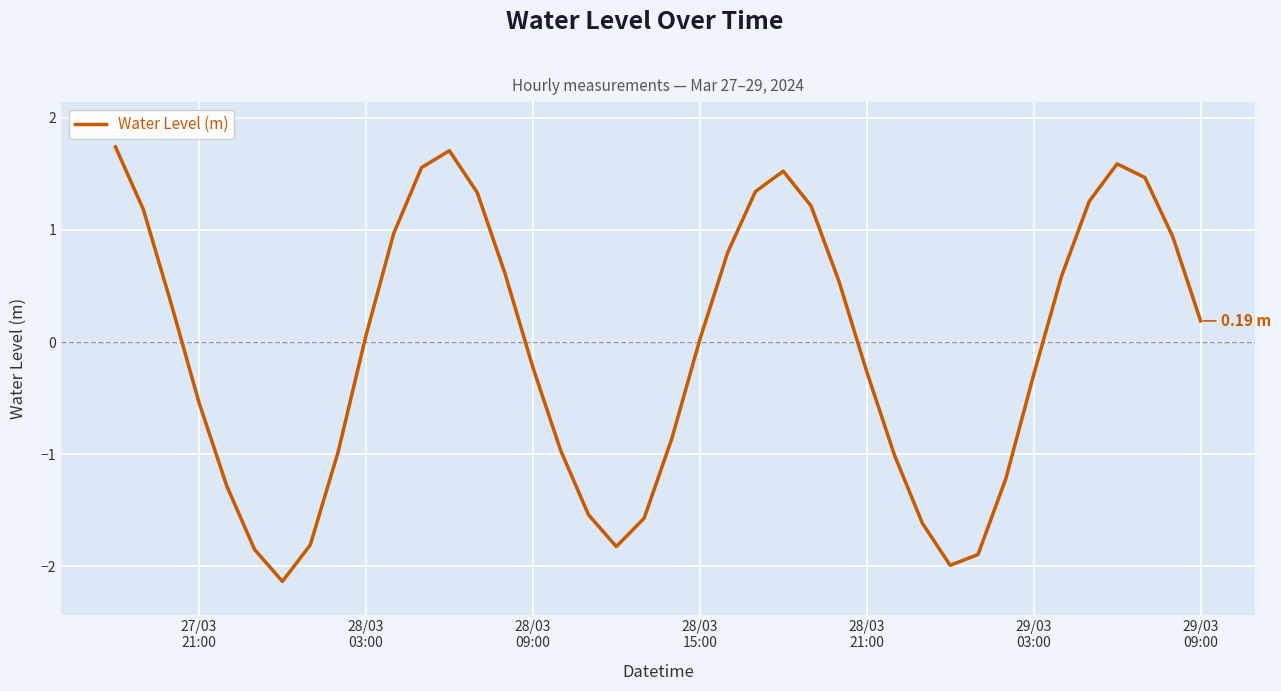

What is the difference between the maximum and minimum values?

3.9